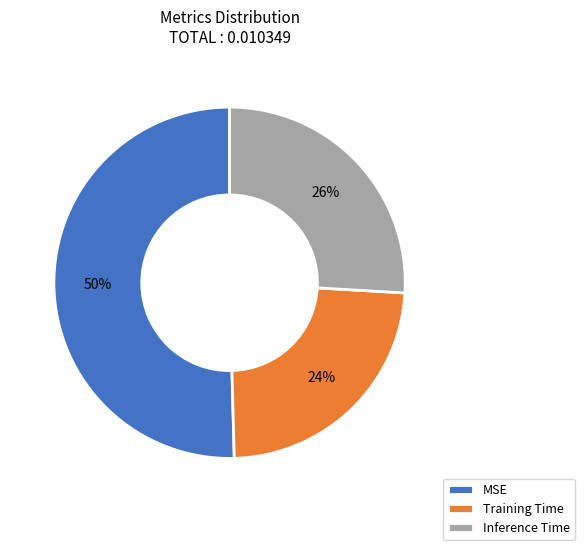

How many slices are in this pie chart?

3